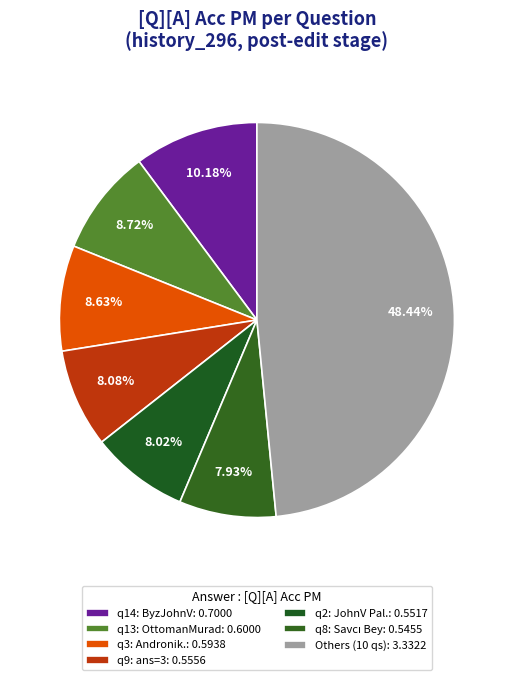

Is there a majority slice in this chart?

No